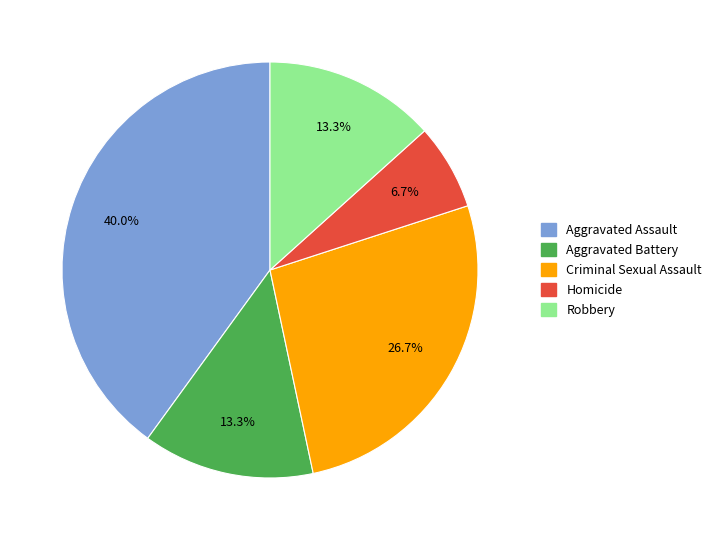

Does Robbery account for over 50% of the chart?

No